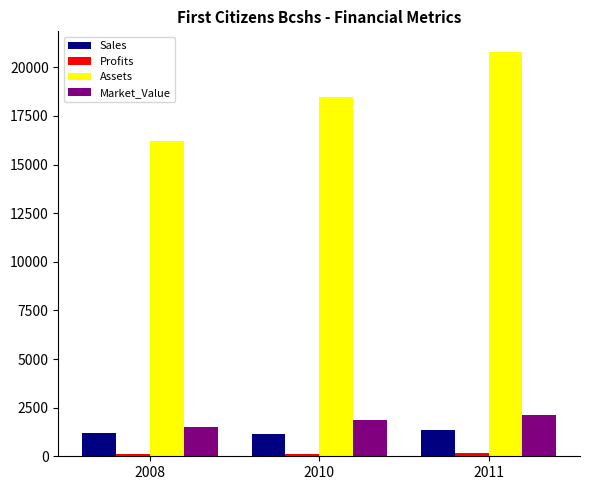

What is the difference between the Sales values at 2010 and 2011?

236